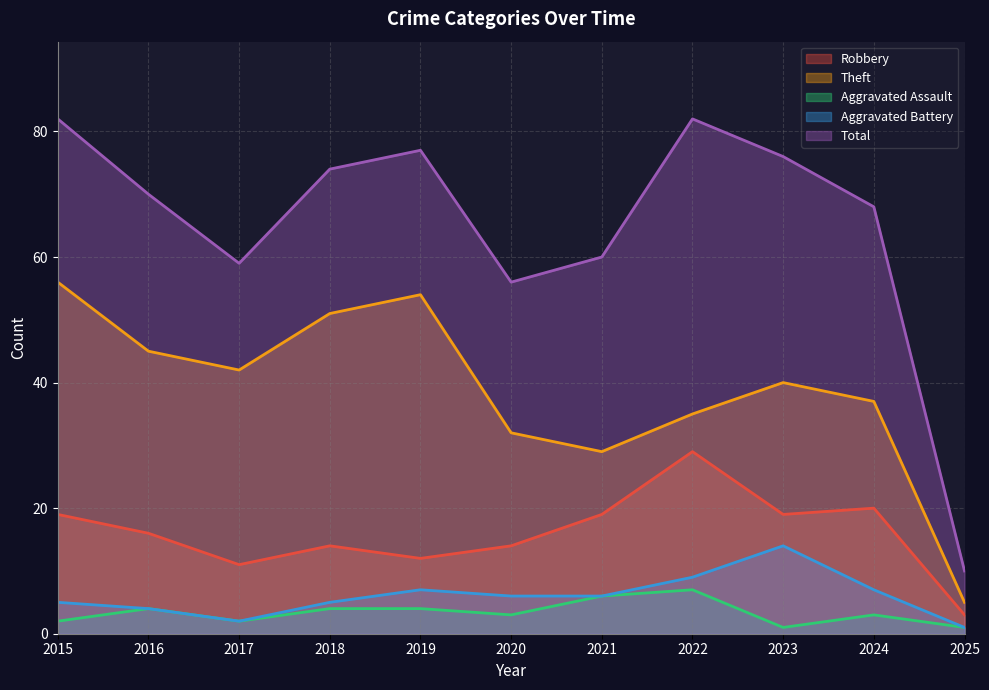

At which category does the chart reach its minimum across all series?

2023